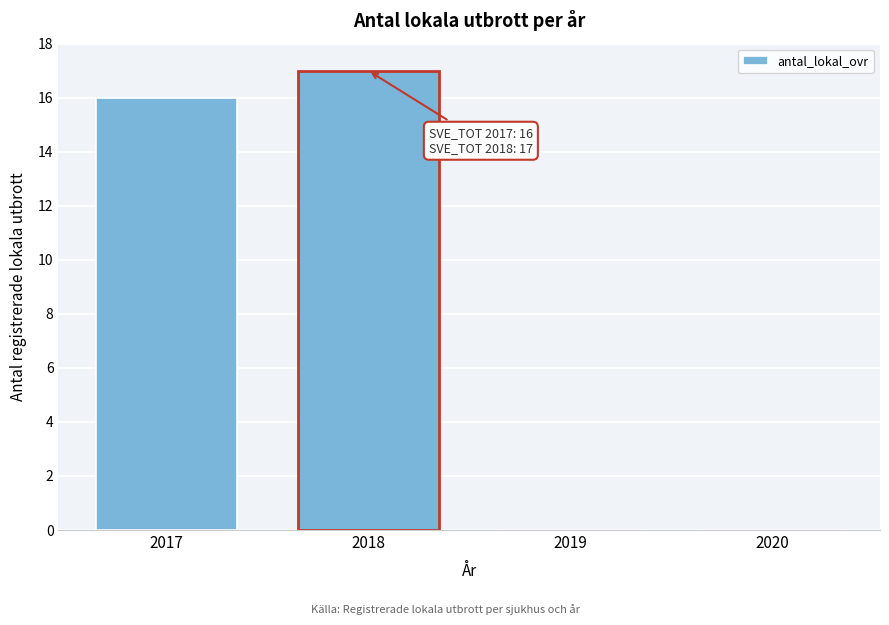

Reading left to right, extract all data points from this chart.

2017=16	2018=17	2019=0	2020=0